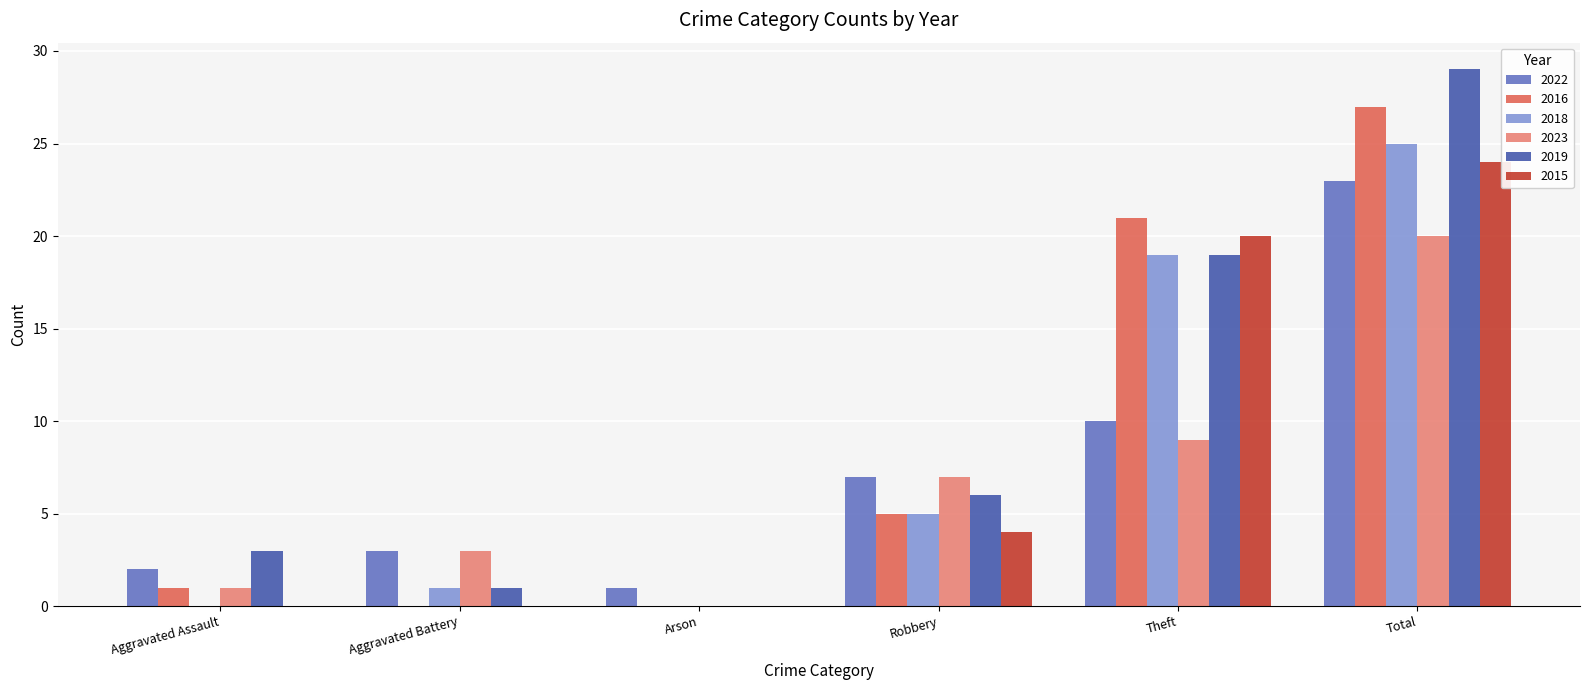

Which category has the highest value across all series?

Total